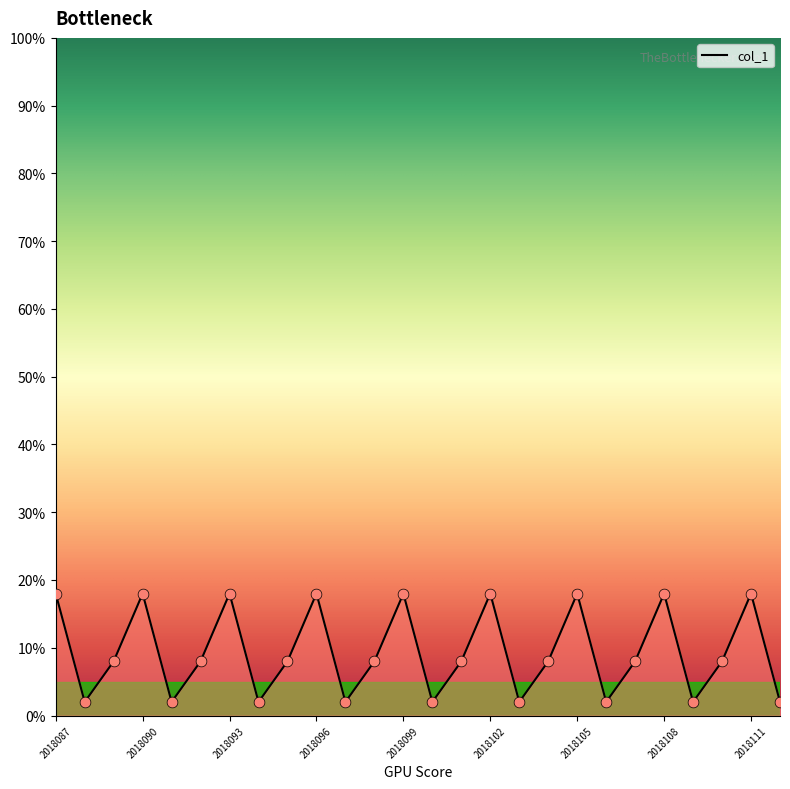

What is the difference between the maximum and minimum values?

16